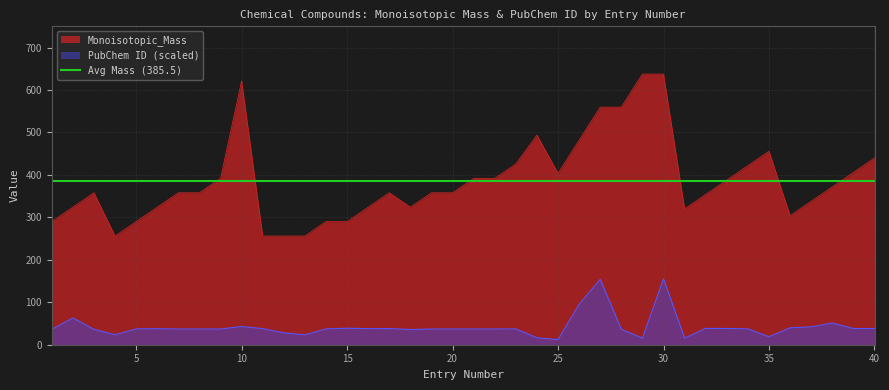

Is the value of Monoisotopic_Mass at 9 greater than the value of PubChem ID (scaled) at 34?

Yes